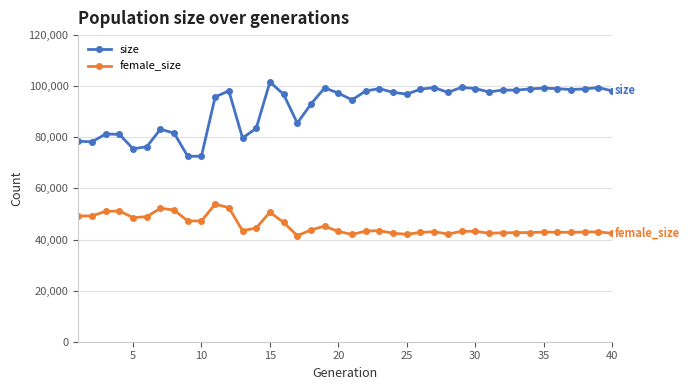

What is the average value of the size series?

91998